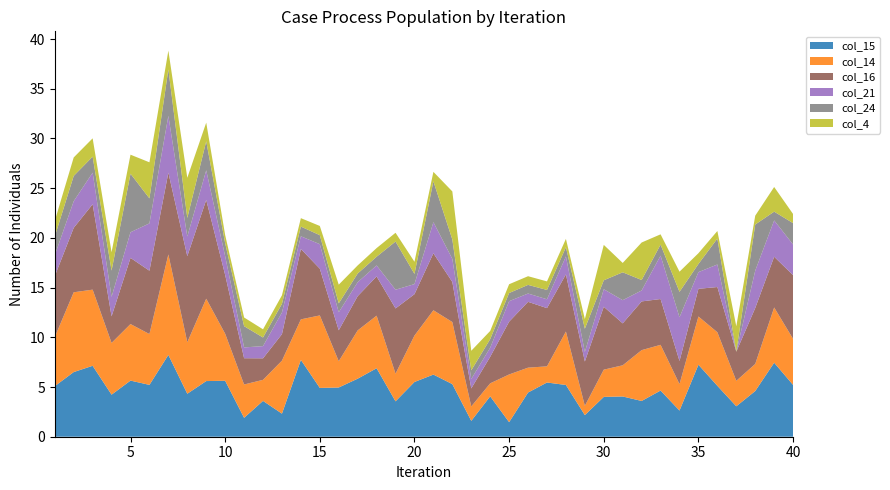

Reading left to right, what are all the values shown in this chart?

col_15: 5.1	6.5	7.1	4.2	5.6	5.2	8.2	4.3	5.6	5.6	1.9	3.6	2.3	7.7	4.9	5.0	5.8	6.9	3.6	5.5	6.3	5.3	1.6	4.1	1.5	4.4	5.5	5.2	2.2	4.0	4.0	3.6	4.6	2.6	7.2	5.1	3.1	4.6	7.4	5.2
col_14: 4.9	8.0	7.7	5.2	5.7	5.1	10.1	5.2	8.3	4.7	3.4	2.1	5.3	4.1	7.3	2.6	4.9	5.3	2.8	4.7	6.5	6.2	1.4	1.3	4.8	2.5	1.6	5.4	0.9	2.7	3.1	5.1	4.6	2.7	4.9	5.4	2.6	2.7	5.6	4.6
col_16: 6.1	6.5	8.6	2.7	6.7	6.4	8.2	8.7	9.9	5.9	2.6	2.2	2.7	7.1	4.7	3.1	3.4	3.9	6.6	4.2	5.7	4.0	1.8	2.7	5.3	6.6	5.9	5.8	4.5	6.3	4.2	4.9	4.6	2.3	2.8	4.6	2.9	5.6	5.1	6.4
col_21: 2.1	2.7	3.2	2.0	2.6	4.8	5.7	2.0	3.0	1.9	1.1	1.2	2.2	1.3	2.5	1.8	1.4	1.1	1.9	1.0	3.1	2.3	0.9	0.9	2.1	0.8	0.9	1.8	1.0	1.8	2.3	1.1	4.4	4.4	1.7	2.3	0.0	3.8	3.7	3.1
col_24: 1.9	2.5	1.6	2.6	5.9	2.5	4.7	1.9	2.9	1.3	2.1	0.9	0.9	1.0	0.9	0.9	0.9	0.9	4.8	1.0	4.1	2.0	0.9	0.9	0.8	0.9	0.9	0.9	2.3	0.9	2.8	1.1	1.1	2.6	0.8	2.6	0.0	4.6	0.9	2.2
col_4: 1.6	1.9	1.8	1.8	1.9	3.6	1.9	4.0	1.9	0.8	0.9	0.8	0.9	0.8	0.9	1.9	0.8	0.9	0.9	1.2	0.9	4.8	2.0	0.8	0.9	0.9	0.9	0.8	1.0	3.6	0.9	3.8	1.0	2.0	1.1	0.8	2.6	0.9	2.5	0.9